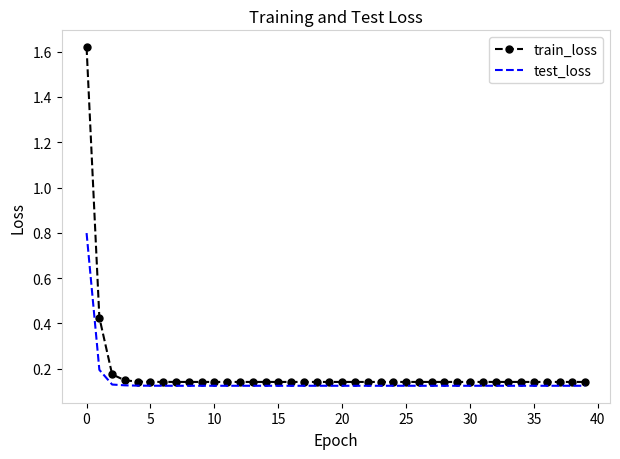

True or false: test_loss and train_loss cross at least once.

False